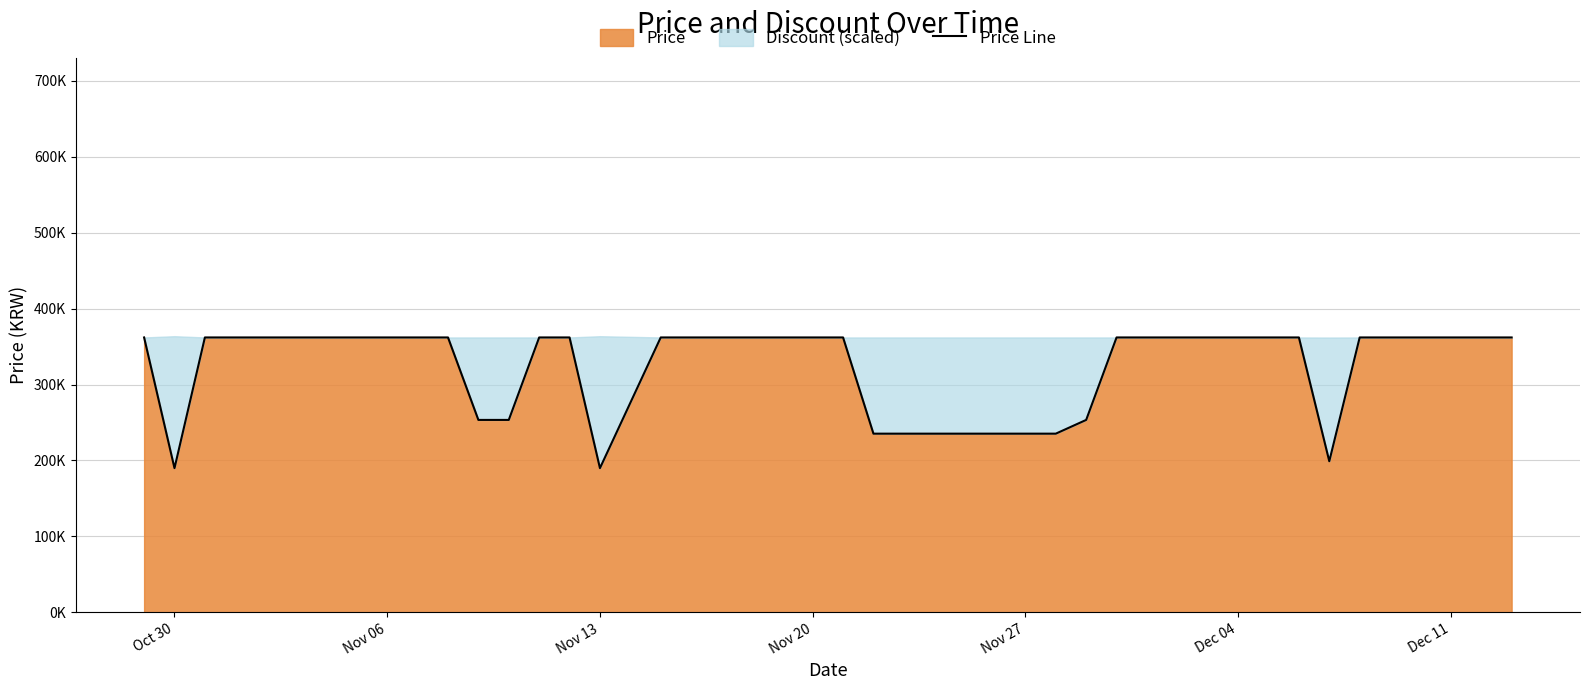

What is the minimum value shown in the chart?

189900